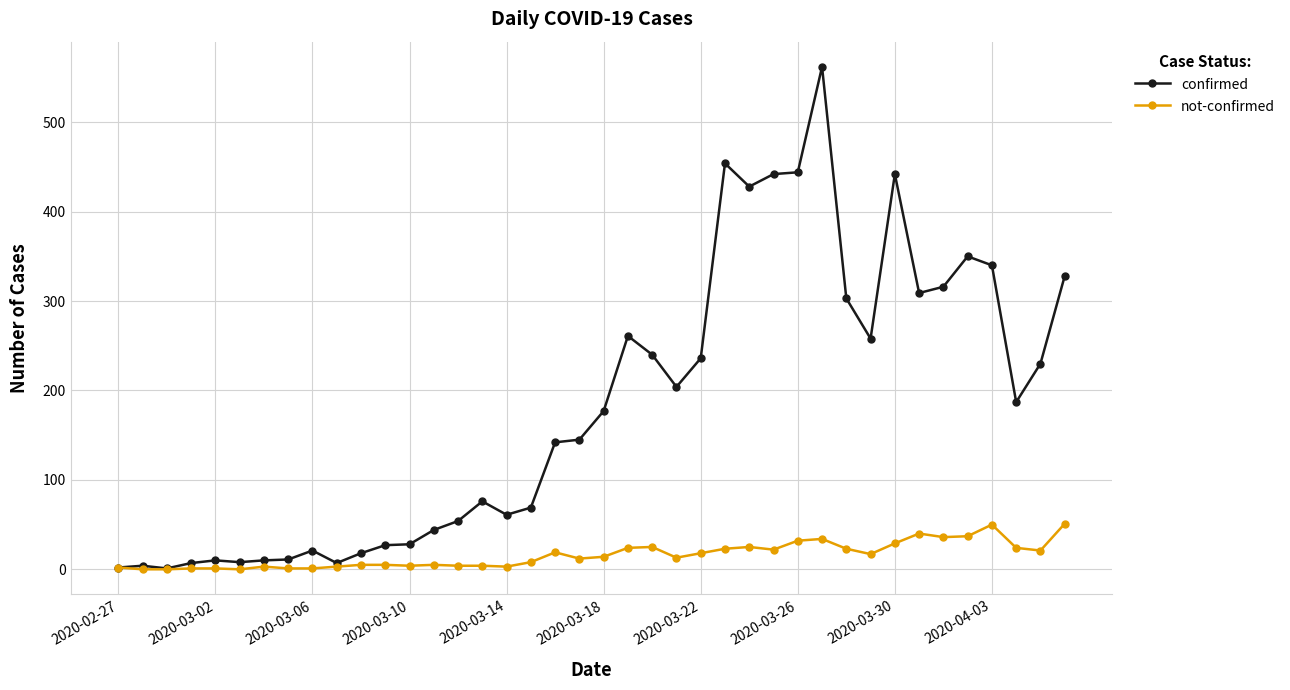

What is the maximum value shown in the chart?

562